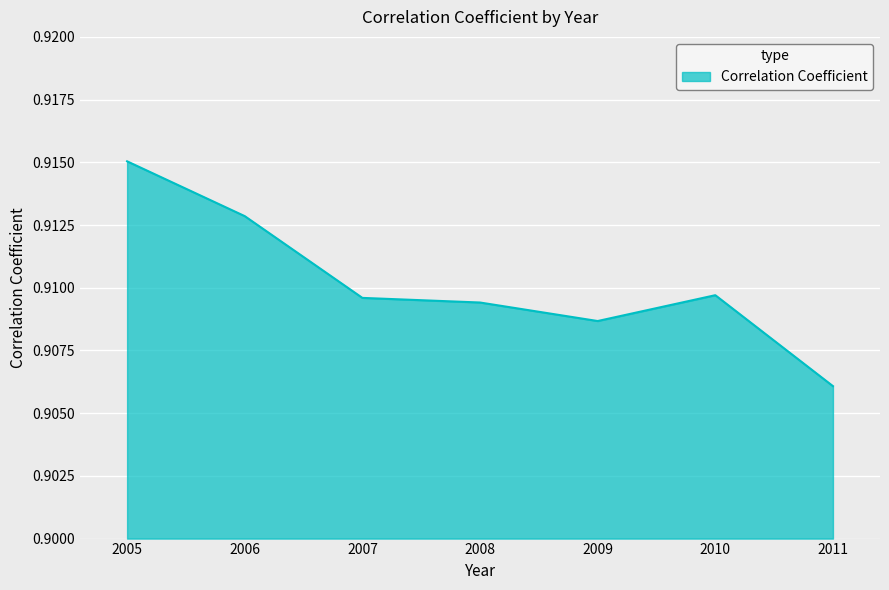

Between 2008 and 2010, which is larger?

2010